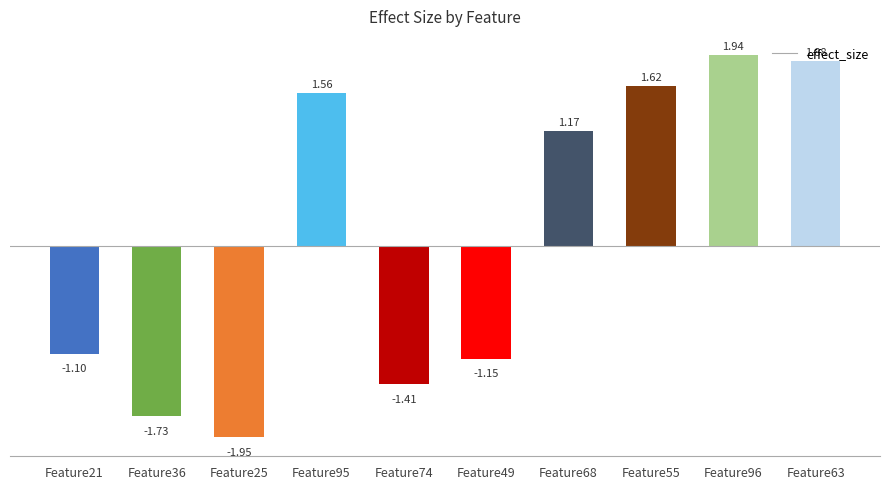

Are the bars horizontal?

No